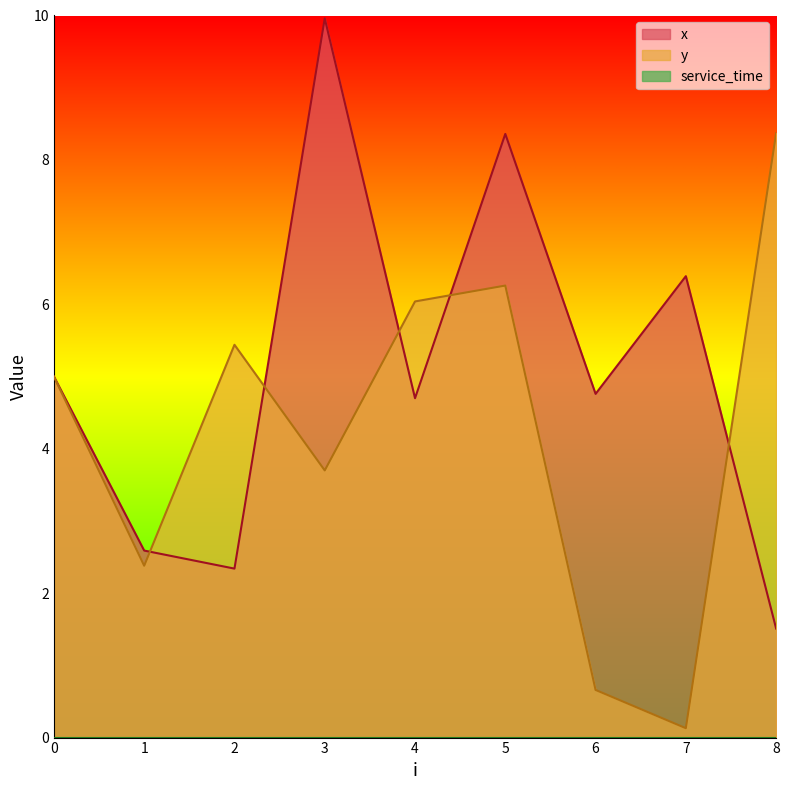

What is the average value of the y series?

4.2